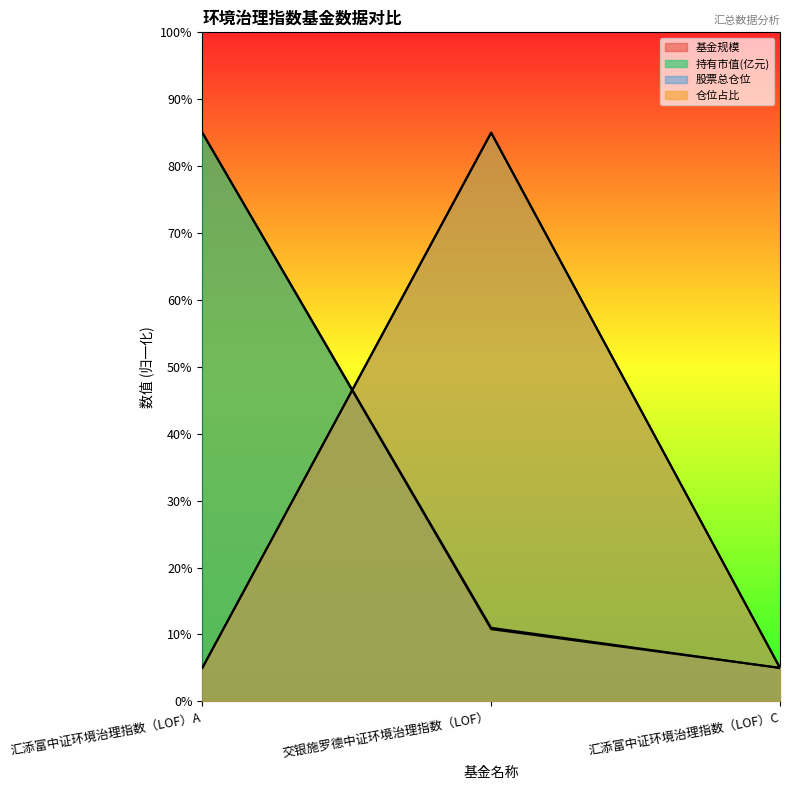

Rank the series by their maximum value, from lowest to highest.

基金规模, 持有市值(亿元), 股票总仓位, 仓位占比